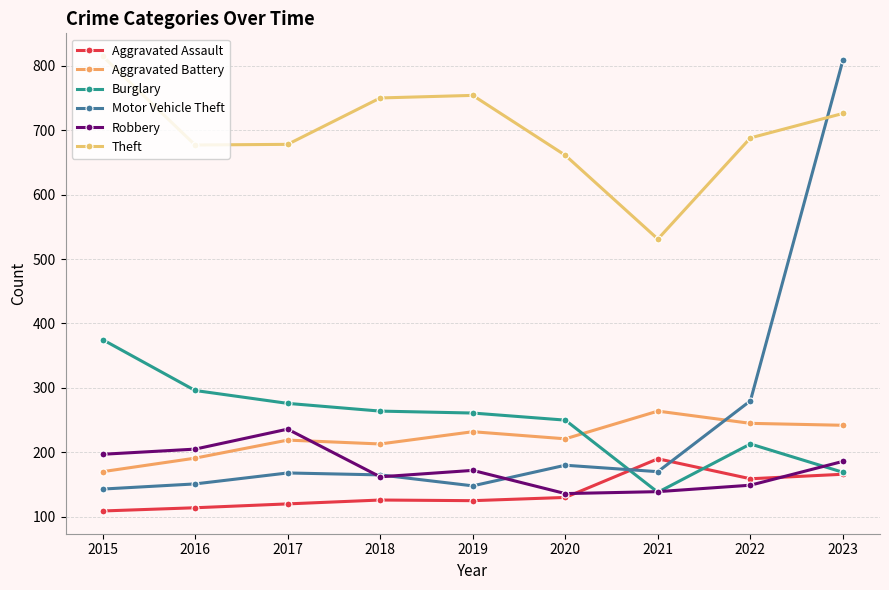

In Aggravated Assault, how many points are lower than both neighbors (excluding endpoints)?

2